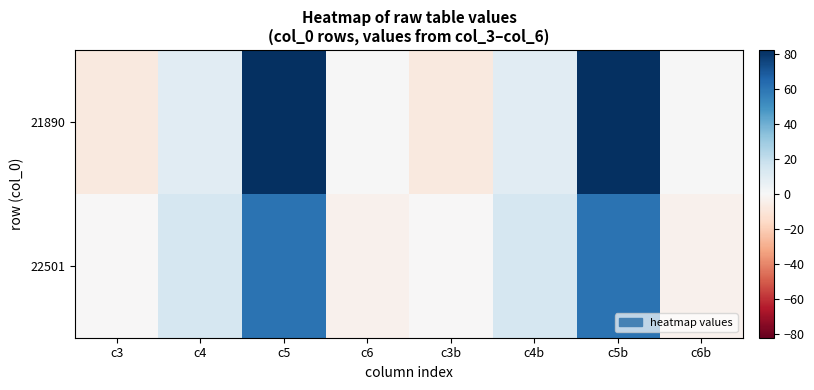

Rank the series at c6b from lowest to highest value.

22501, 21890